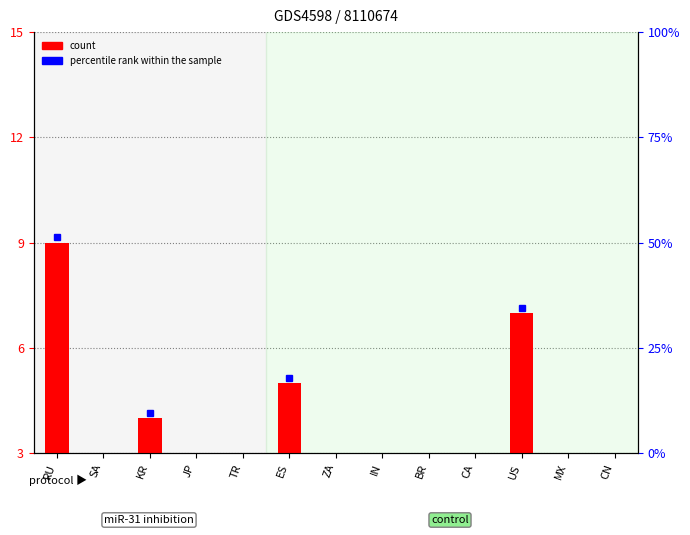

What value does the data have at BR?

2